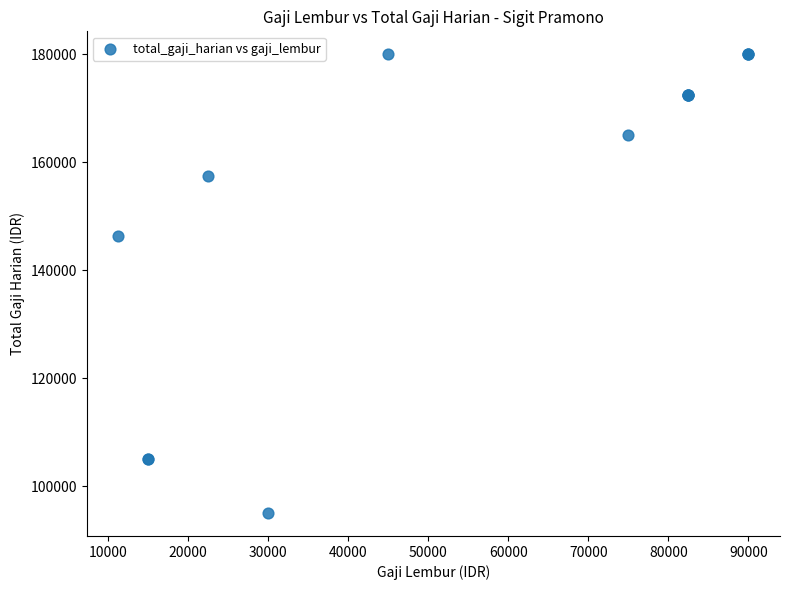

What Y value in the scatter plot is closest to 137500?

146250